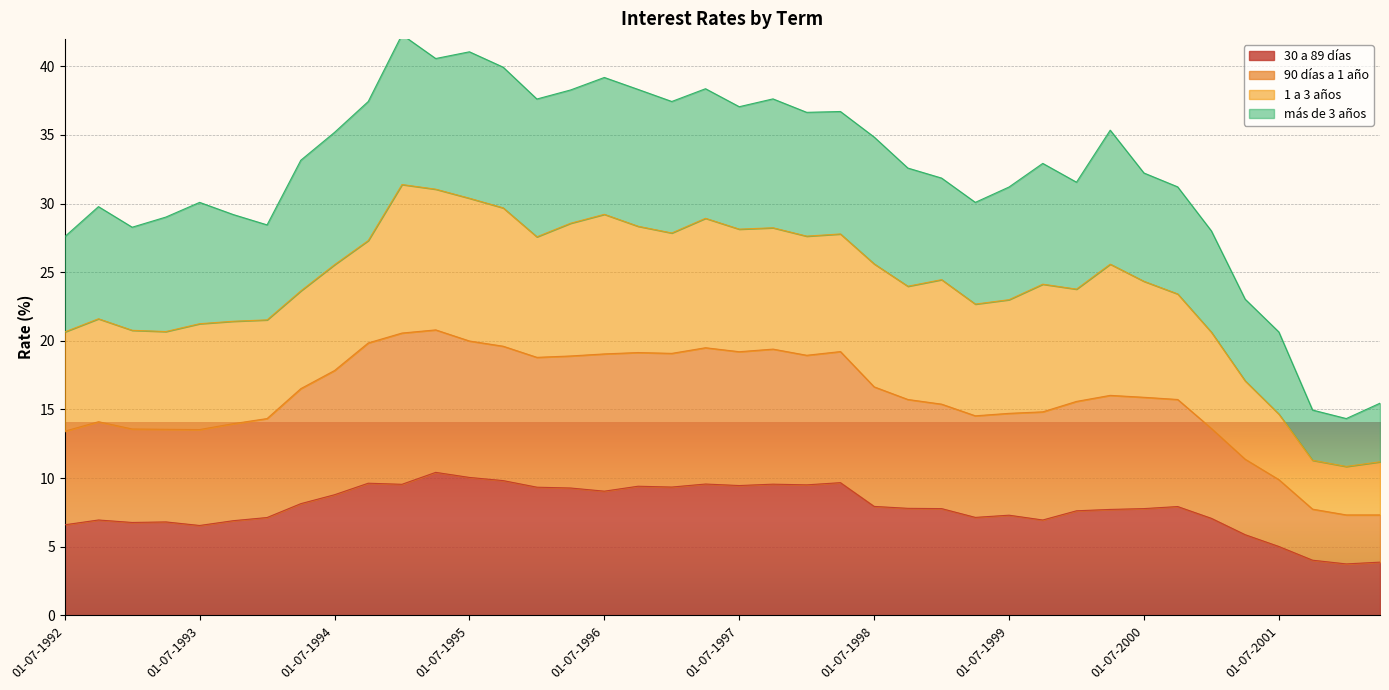

At which category does 30 a 89 días reach its first local peak?

01-10-1992